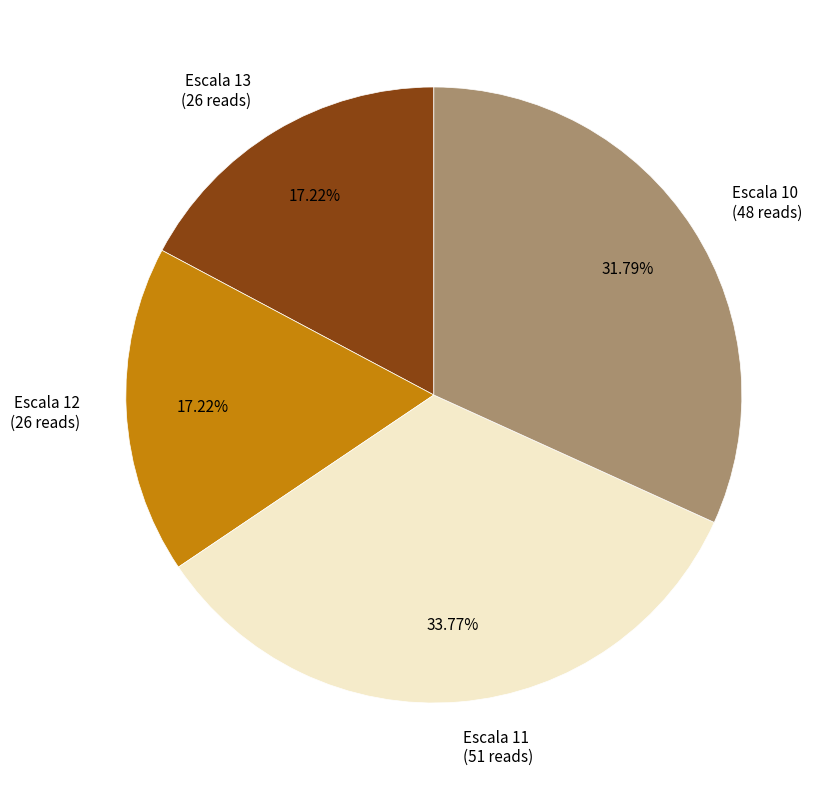

Is there any slice that represents more than half of the pie?

No